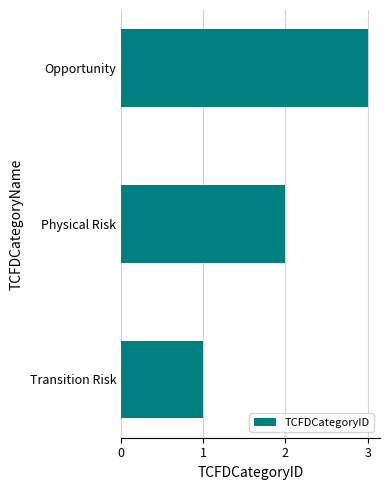

Which has a higher value, Transition Risk or Physical Risk?

Physical Risk